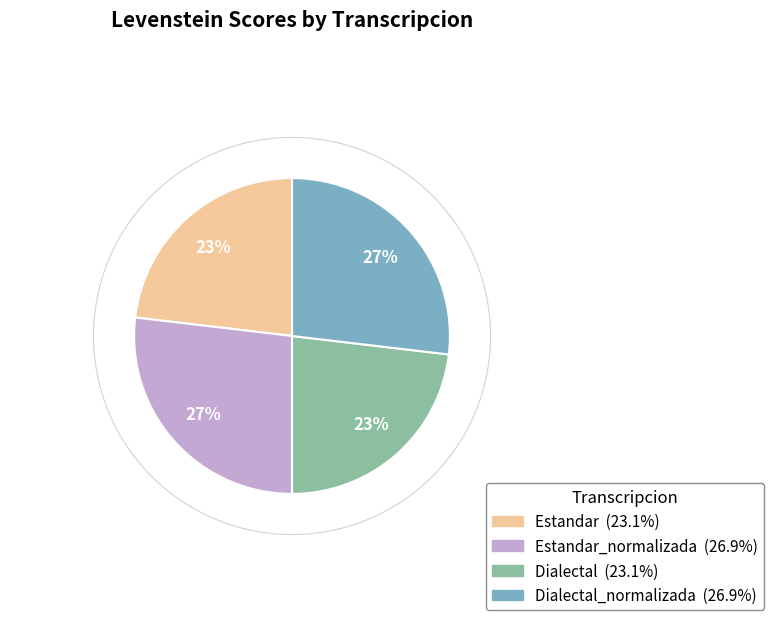

Is there any slice that represents more than half of the pie?

No